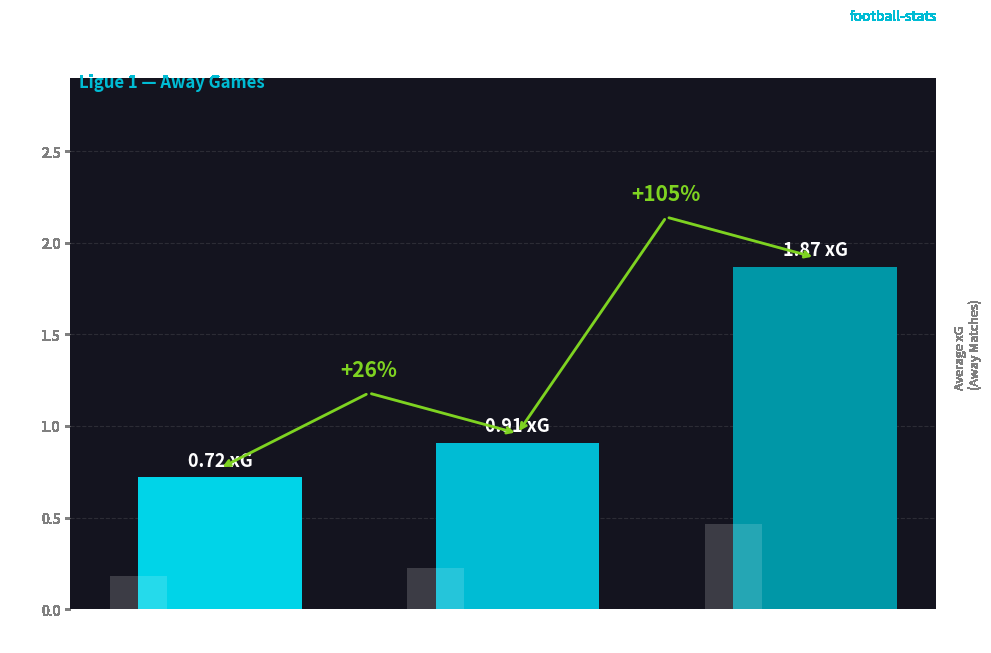

Which label corresponds to the largest value in the chart?

Pts=3 (Win)